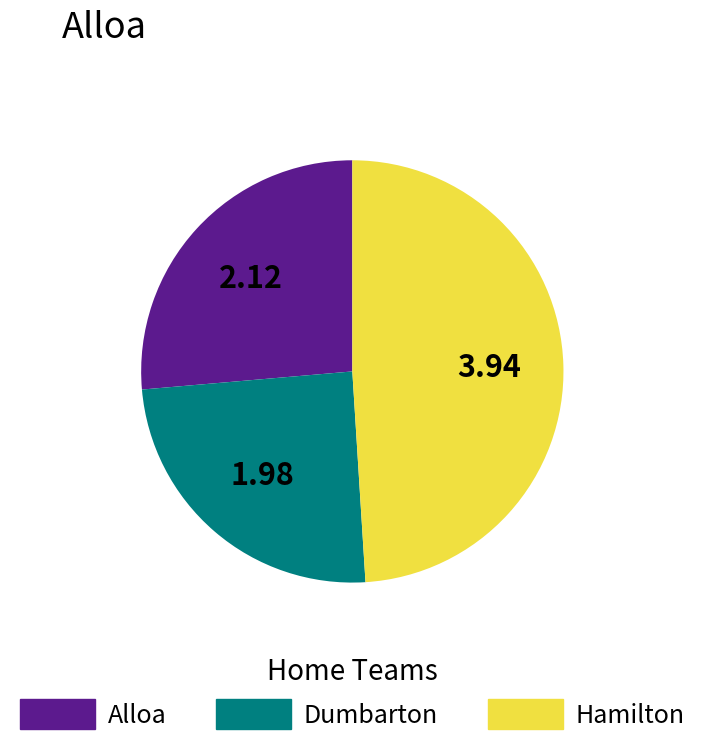

Is there any slice that represents more than half of the pie?

No